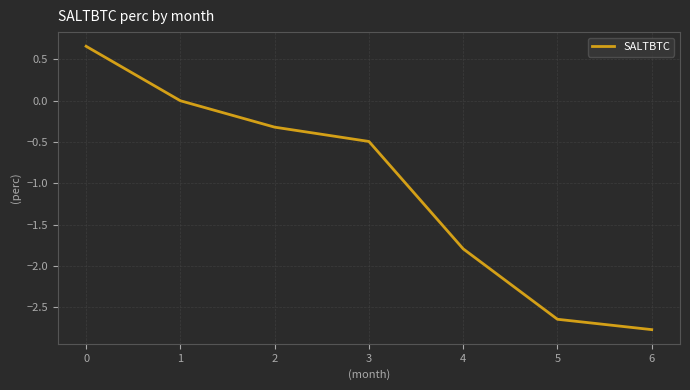

Rank the categories by value from highest to lowest.

0, 1, 2, 3, 4, 5, 6